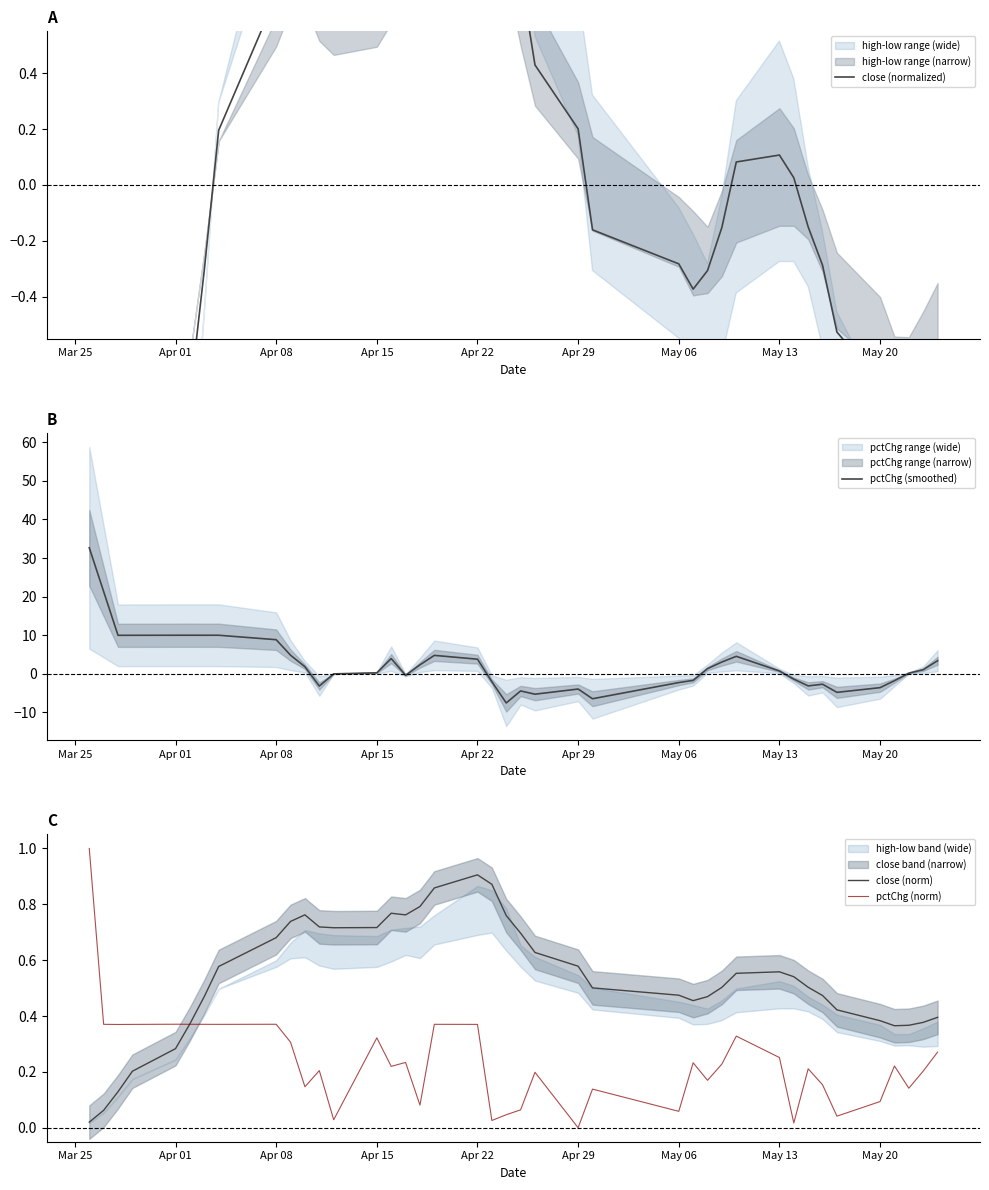

Which series has the largest total across all categories?

pctChg (smoothed)